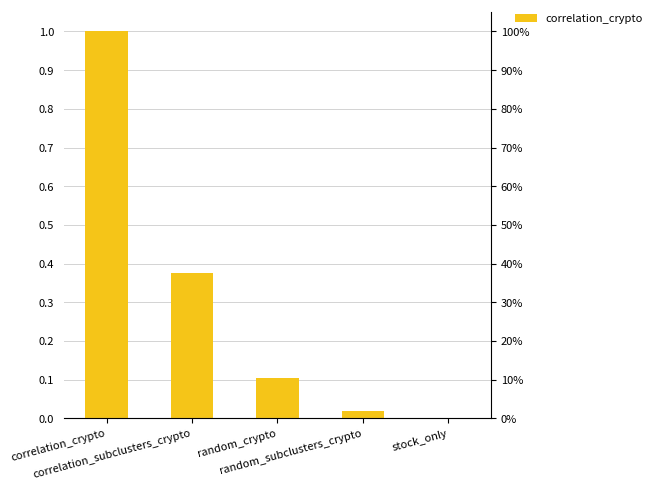

List the labels in order of value, smallest first.

stock_only, random_subclusters_crypto, random_crypto, correlation_subclusters_crypto, correlation_crypto